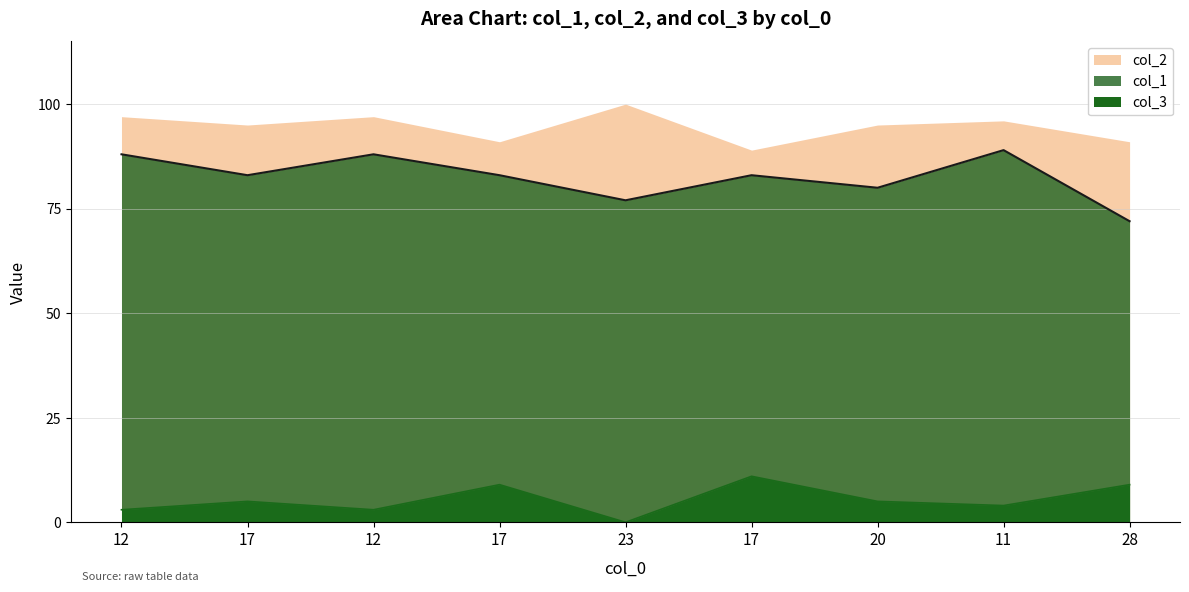

True or false: col_1 has a value of 83 at 17.

True